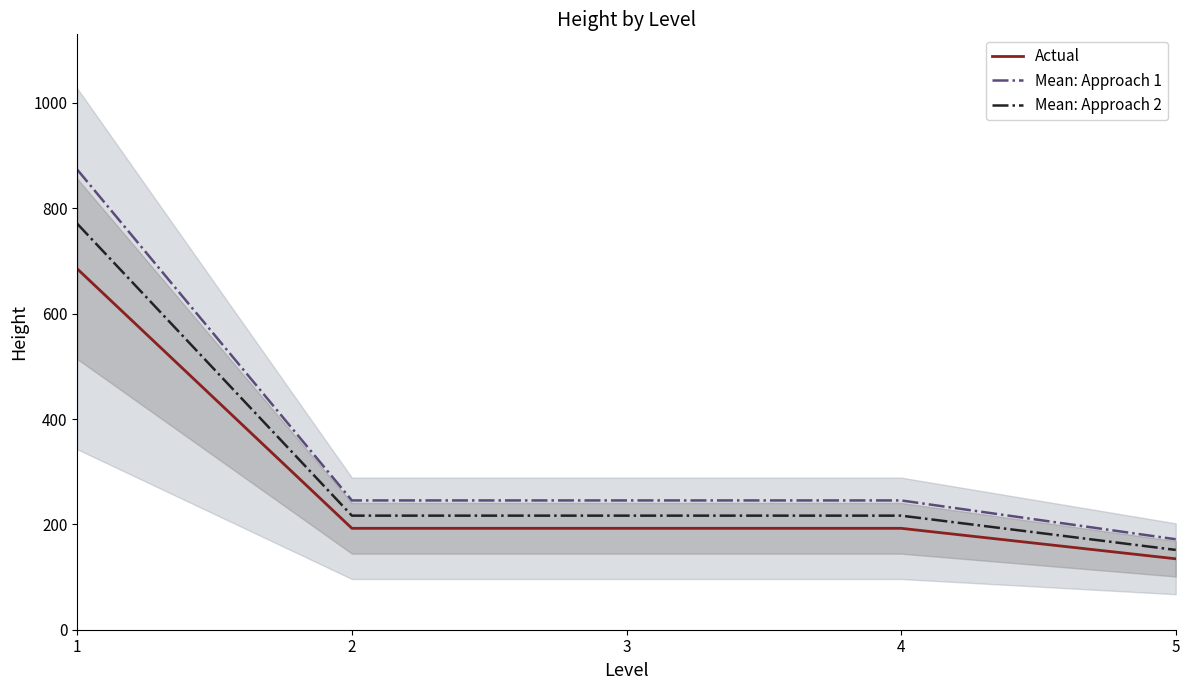

How many lines are shown in the chart?

3